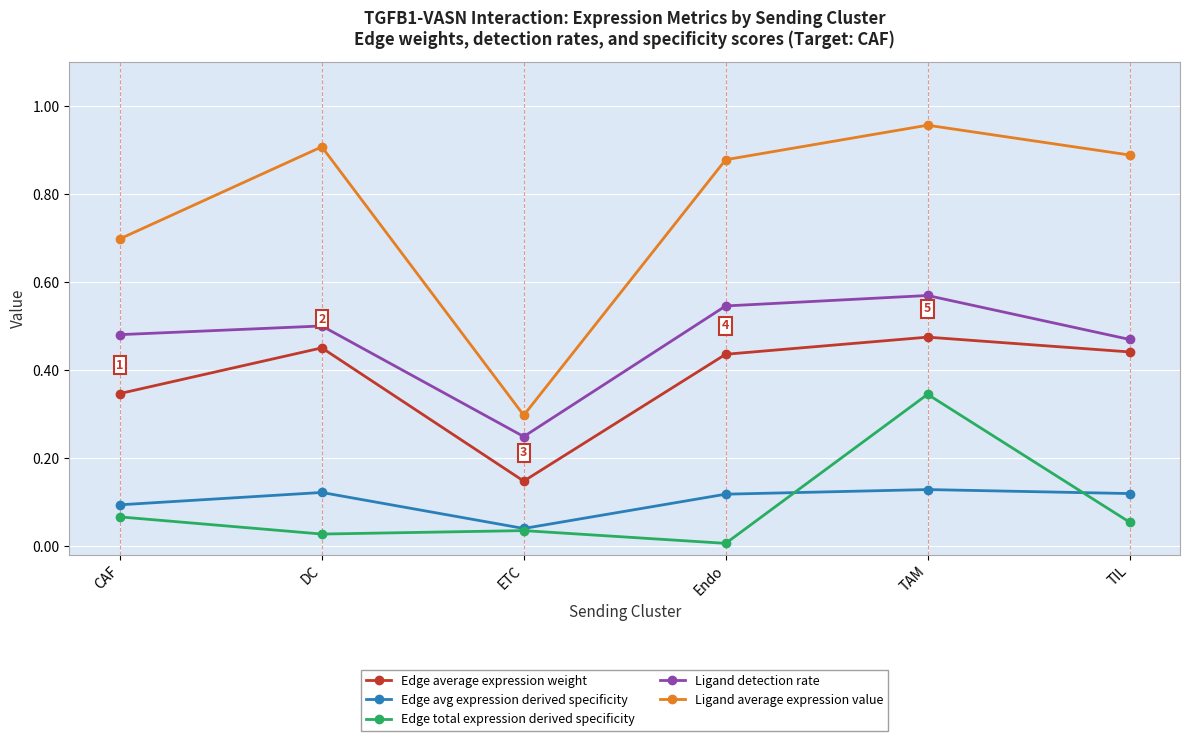

At how many categories does at least one series exceed 0?

6